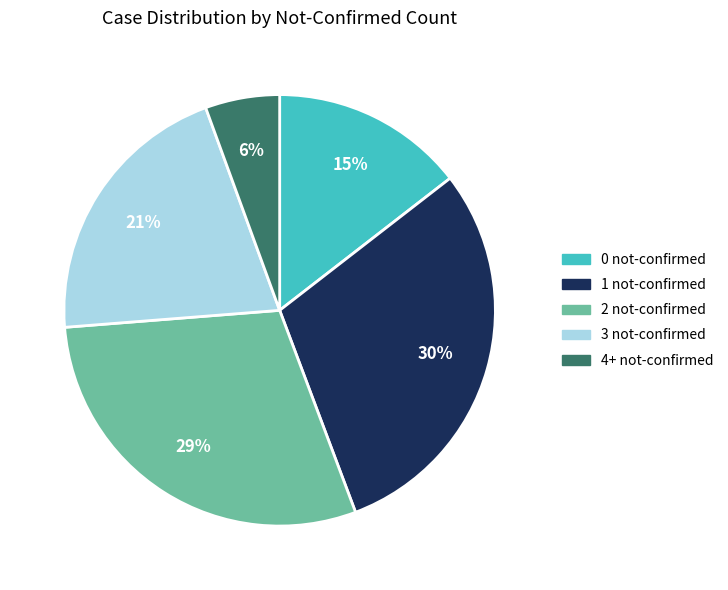

To the nearest percent, what portion does 2 not-confirmed represent?

29%